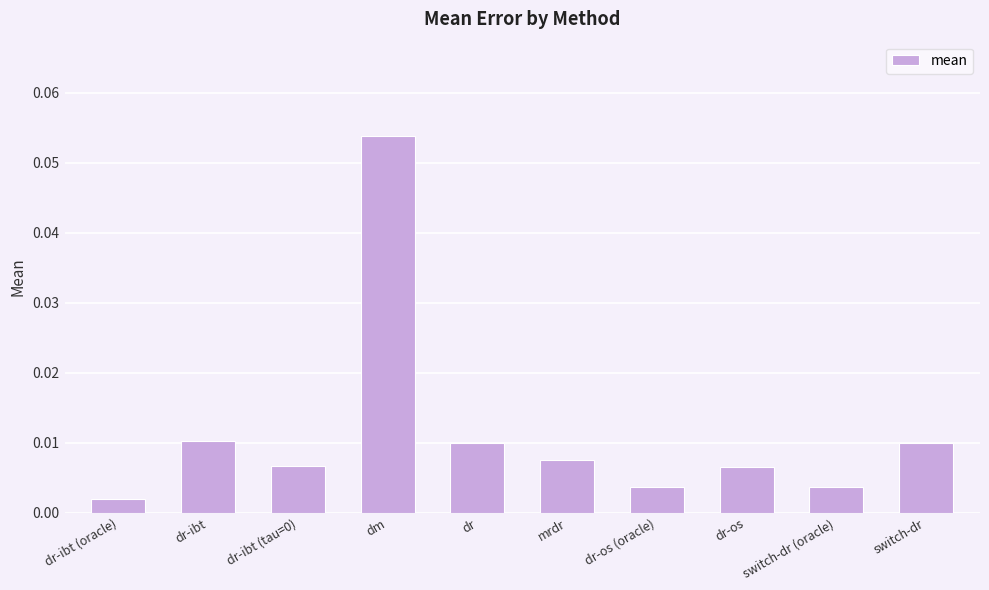

Which label corresponds to the largest value in the chart?

dm